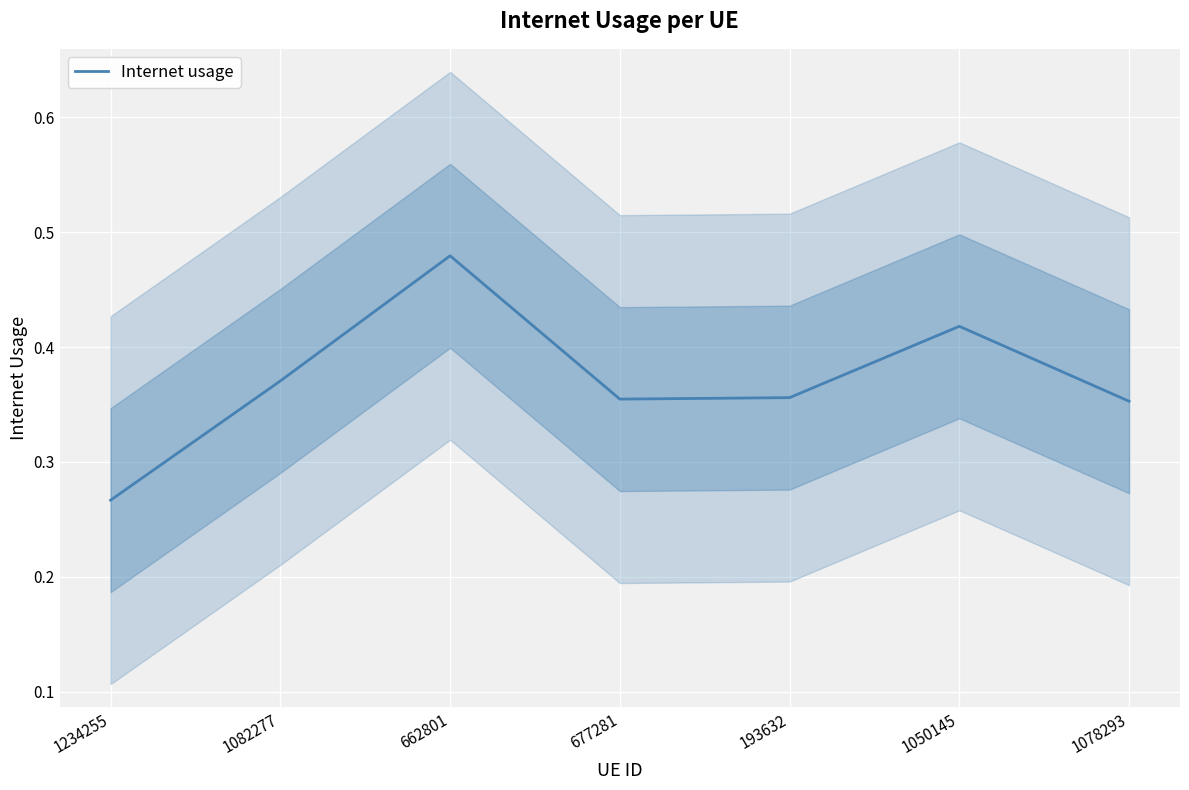

At which category does the data reach its first local valley?

677281